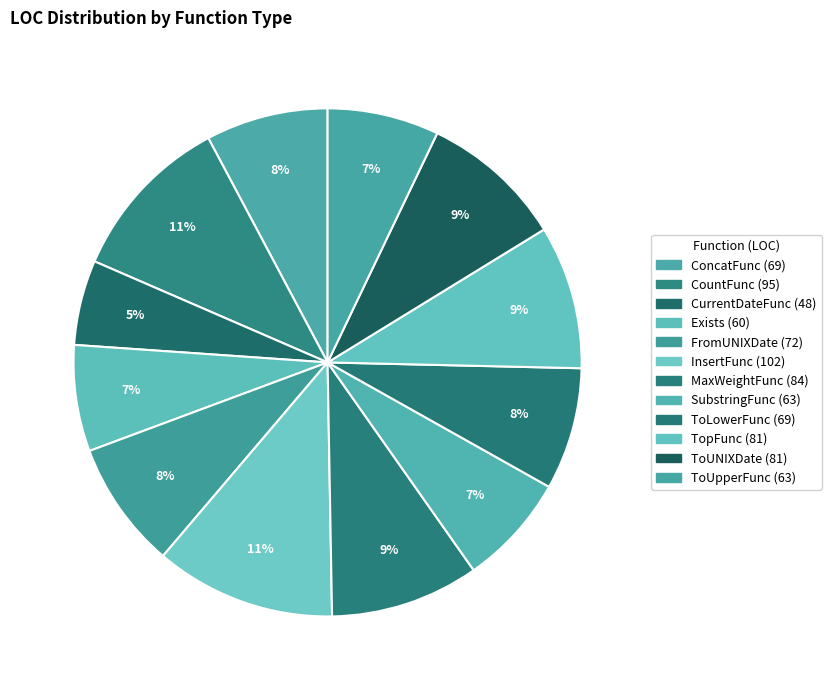

What percentage do InsertFunc and ToUNIXDate together represent?

20.6%